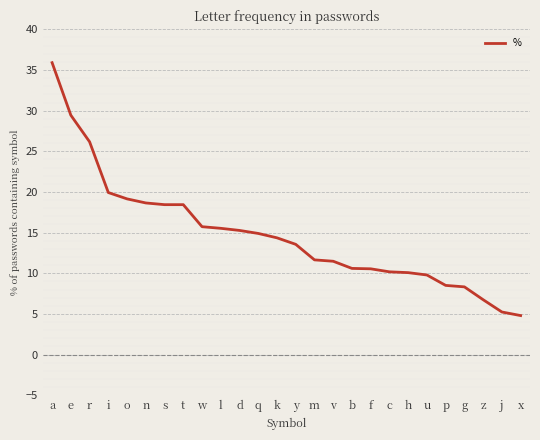

Which has a higher value, z or e?

e